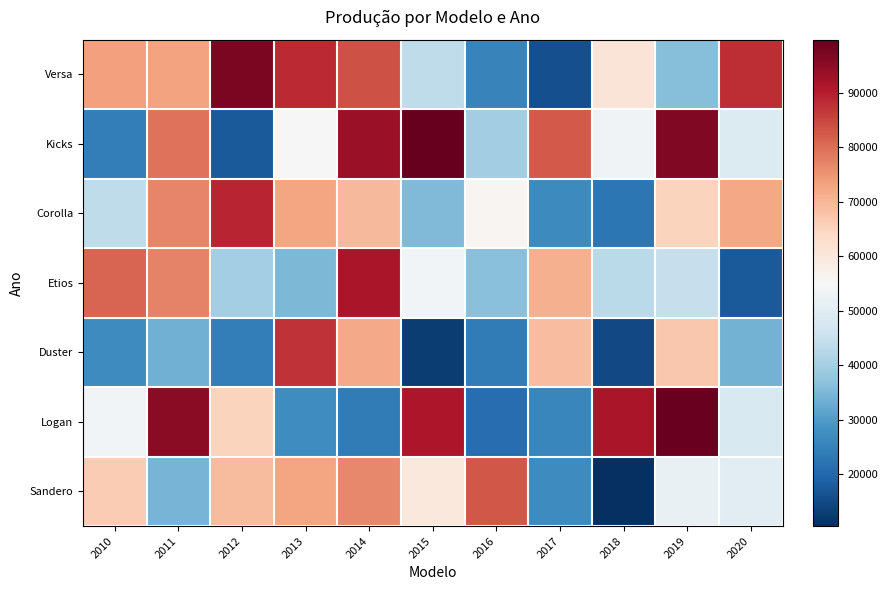

Which series changed the most between 2010 and 2011?

Kicks